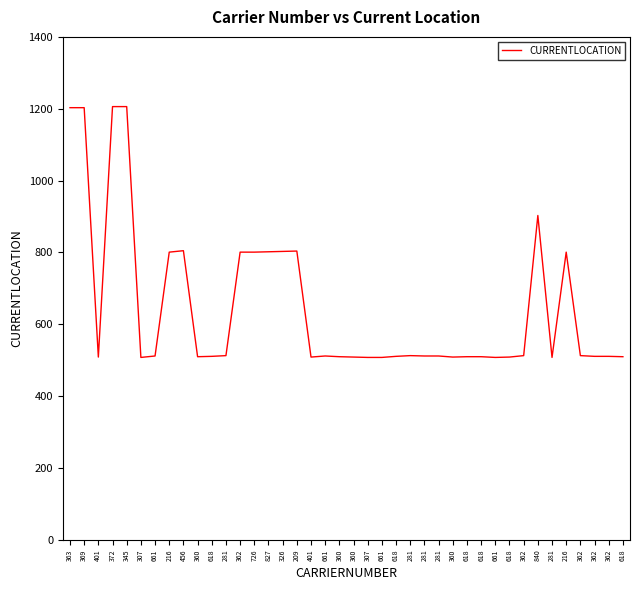

How many lines are shown in the chart?

1